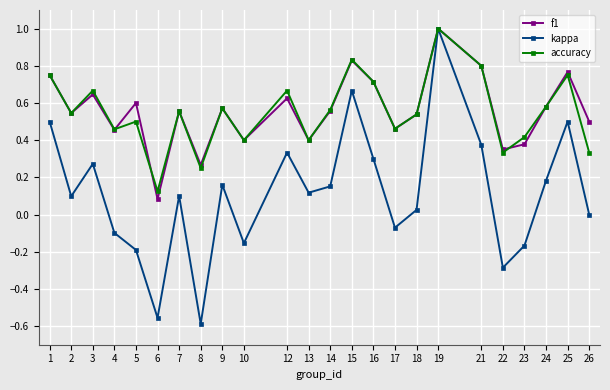

Where is accuracy nearest to the value 0?

6